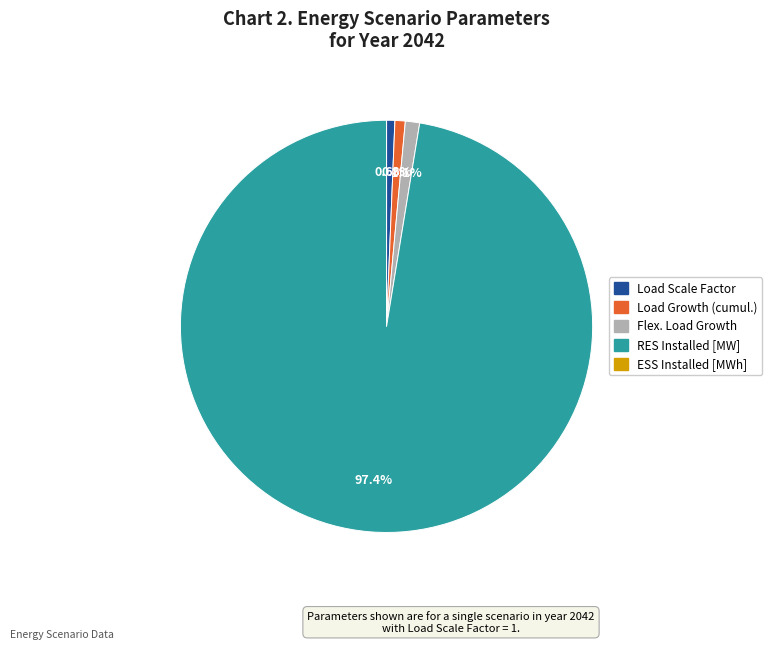

What is the ratio of the value at Load Scale Factor to the value at Load Growth (cumul.)?

0.8